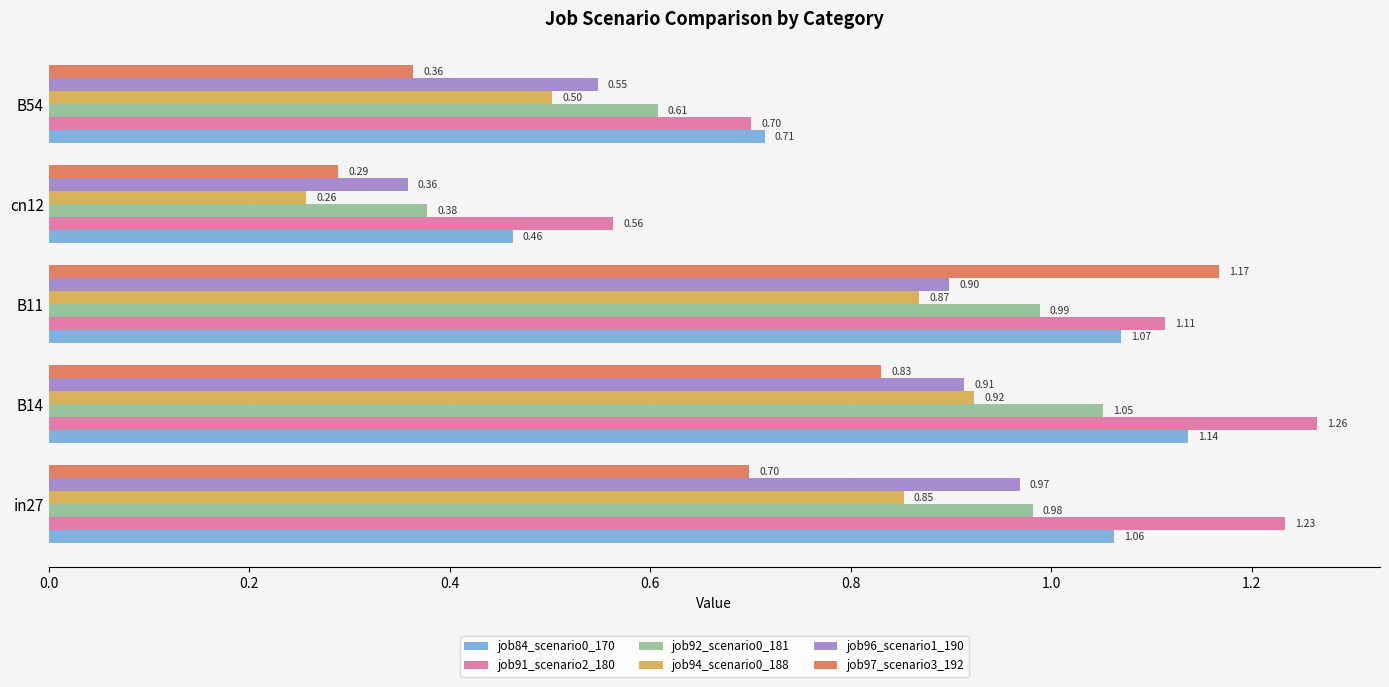

How many job91_scenario2_180 values are between 0 and 1?

2